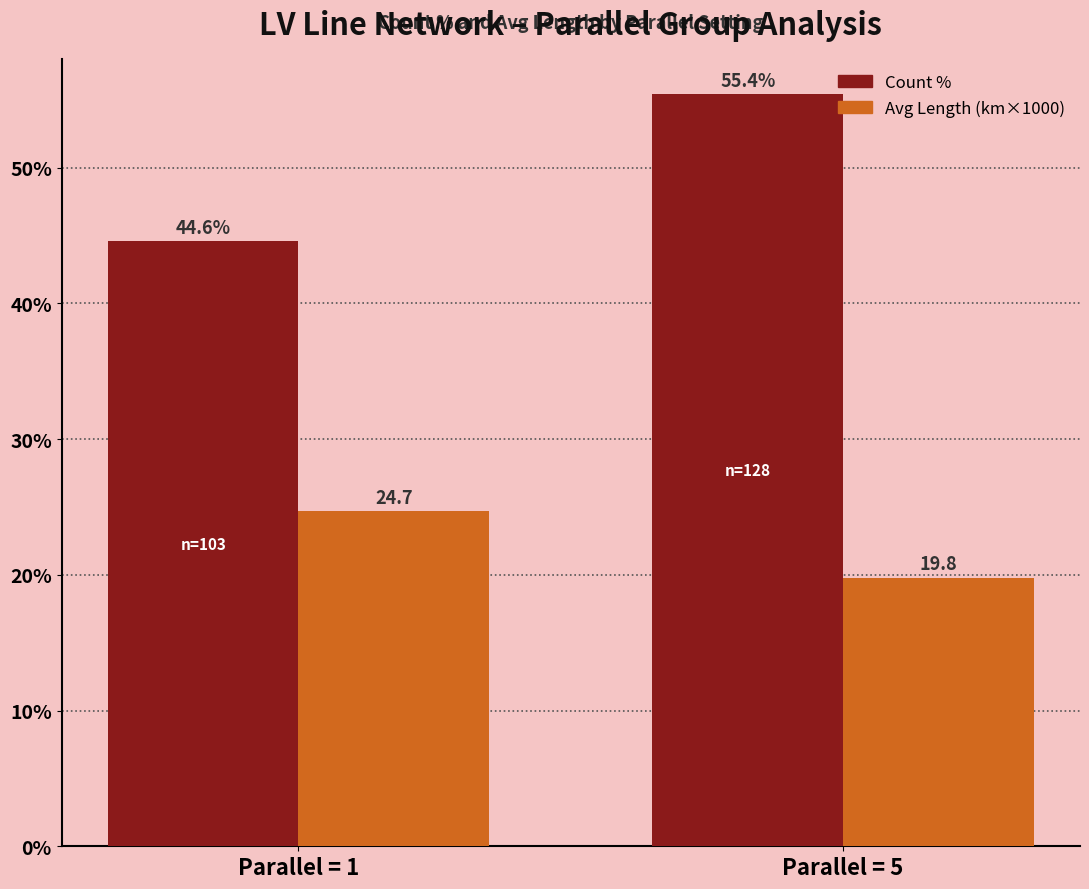

The value of Avg Length (km×1000) at Parallel = 5 is 26.5. True or false?

False